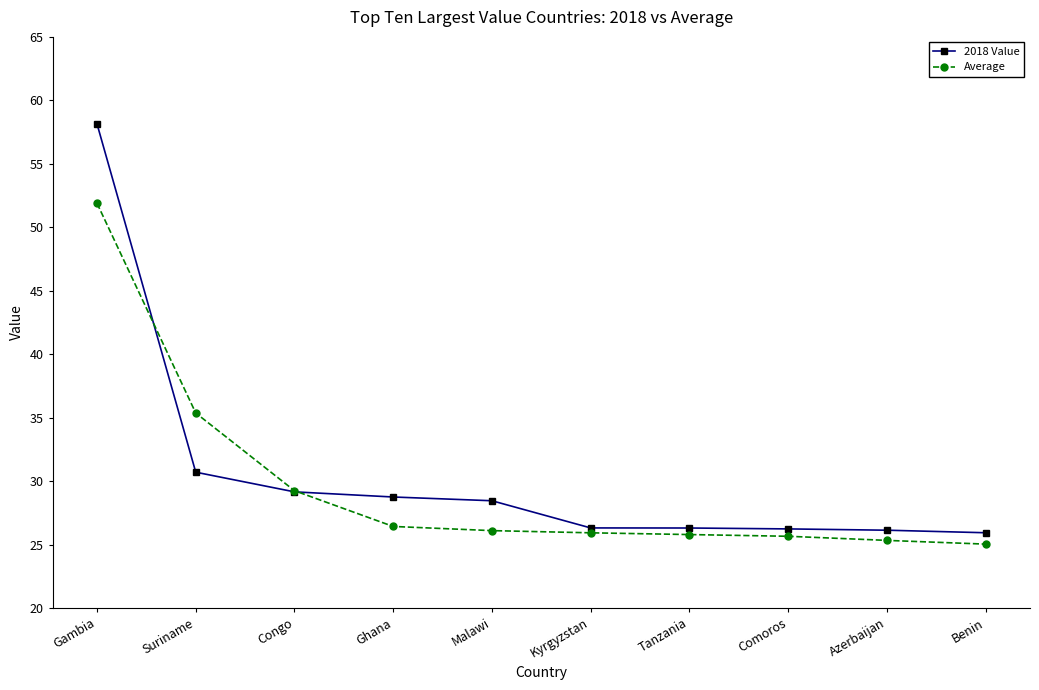

What is the total value across all series at Ghana?

55.2